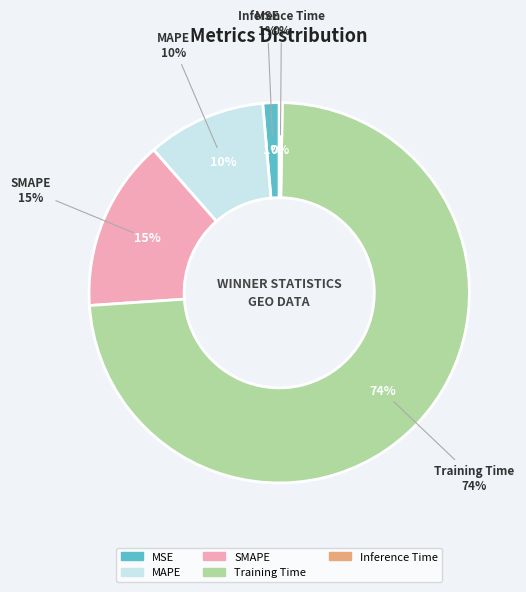

True or false: MSE accounts for 1% of the total.

True